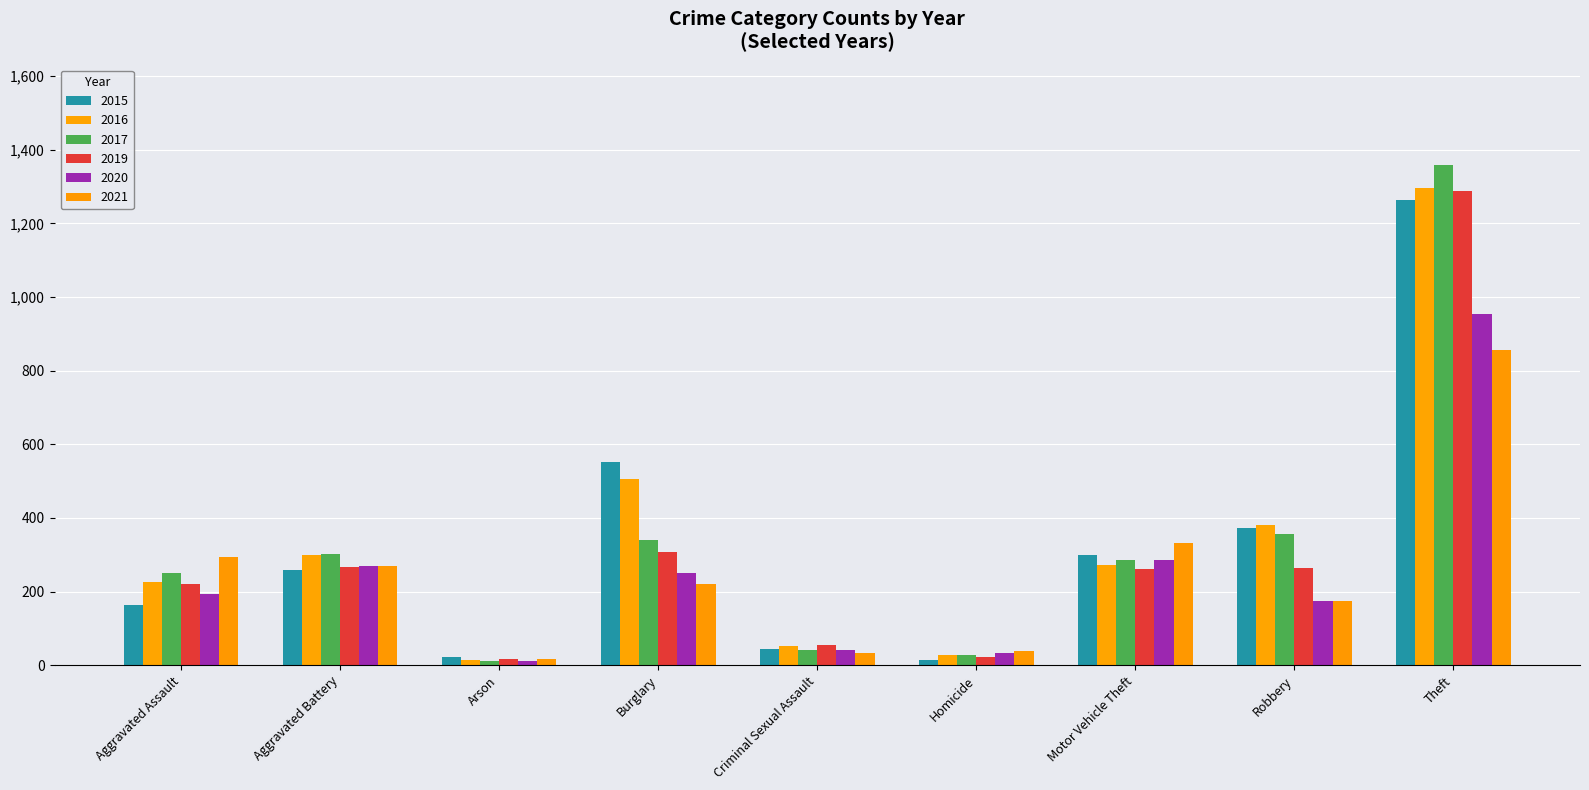

What is the spread (max minus min) of values at Arson?

10